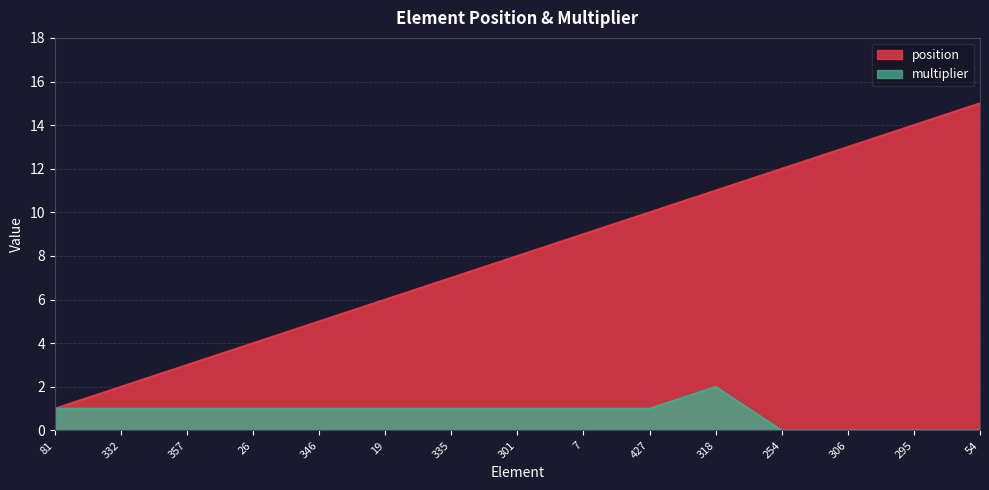

What is the total value across all series at 357?

4